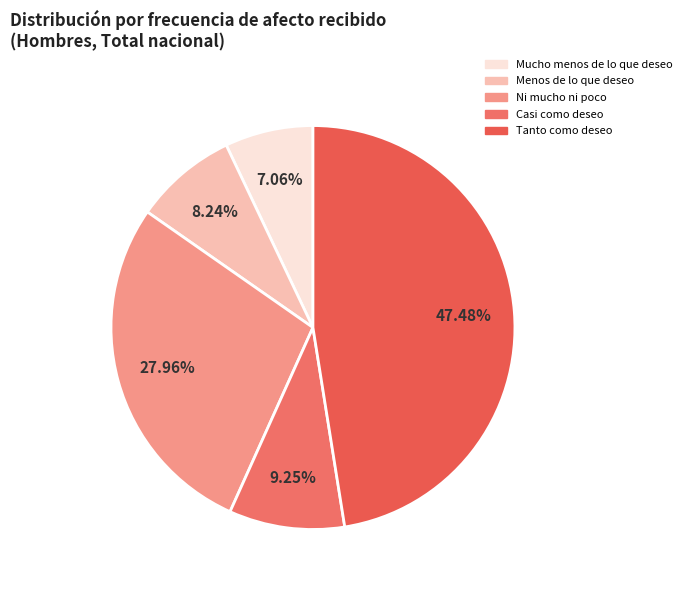

What percentage is the Tanto como deseo slice, to the nearest percent?

47%